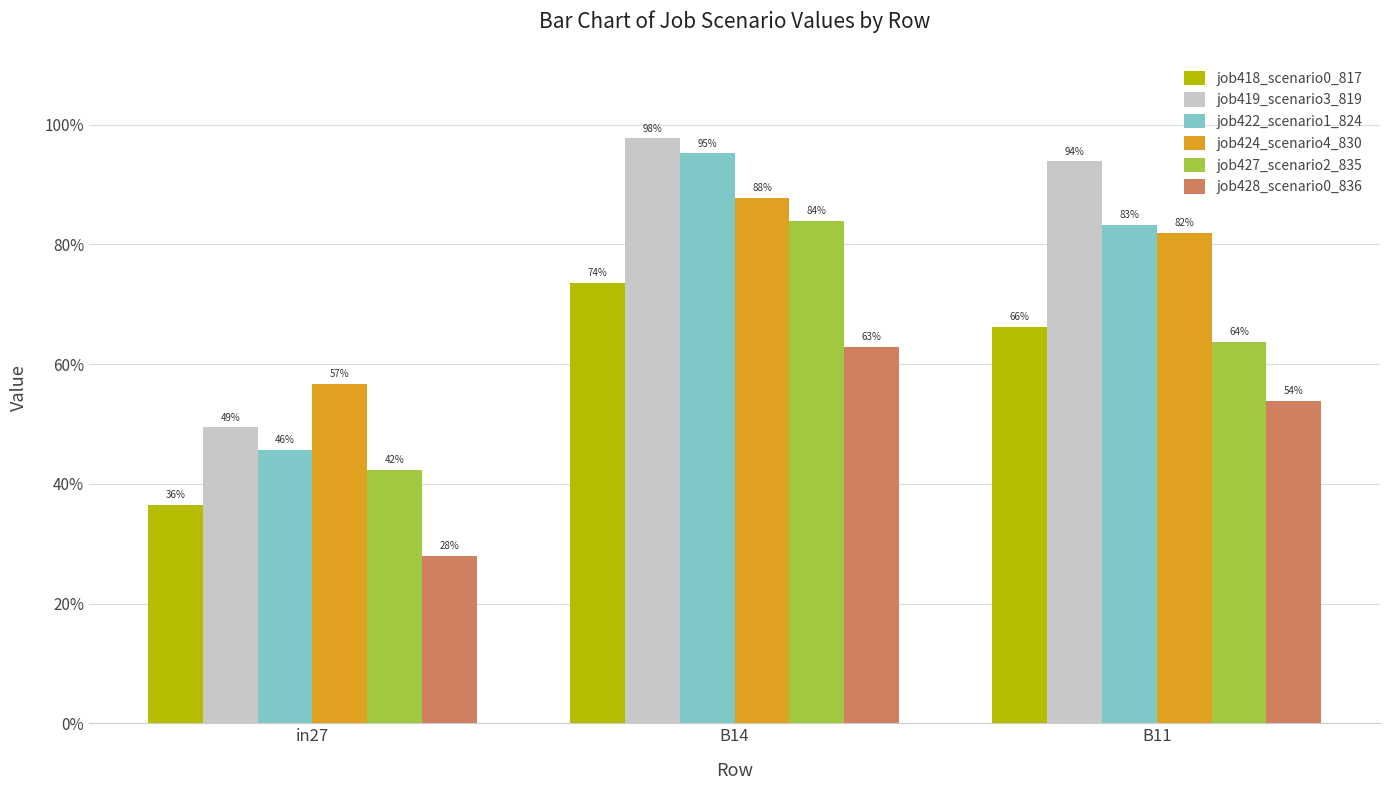

What are all the series names shown in the legend?

job418_scenario0_817, job419_scenario3_819, job422_scenario1_824, job424_scenario4_830, job427_scenario2_835, job428_scenario0_836